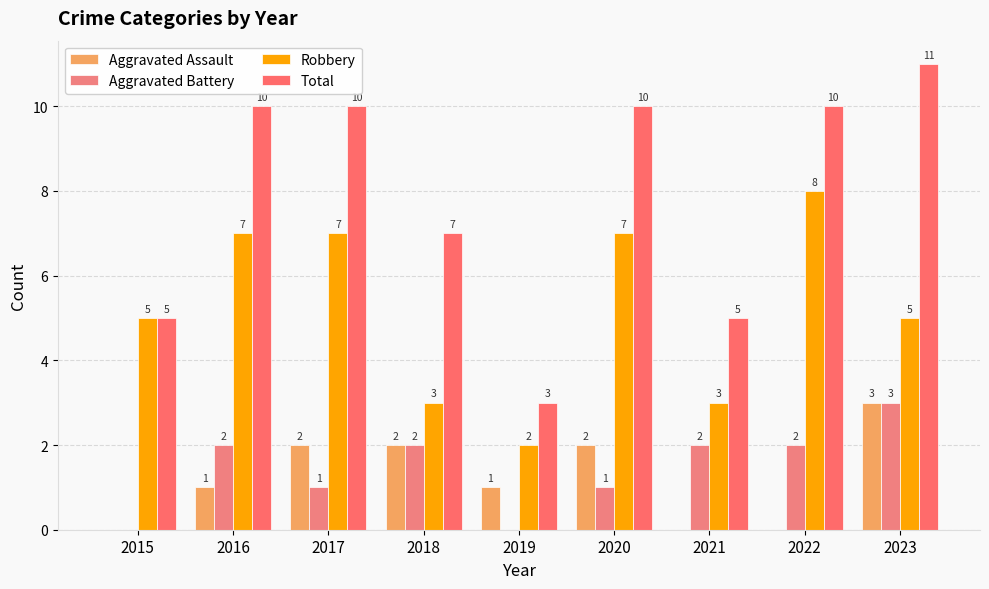

What is the value of the Total bar at the 6th from the left?

10